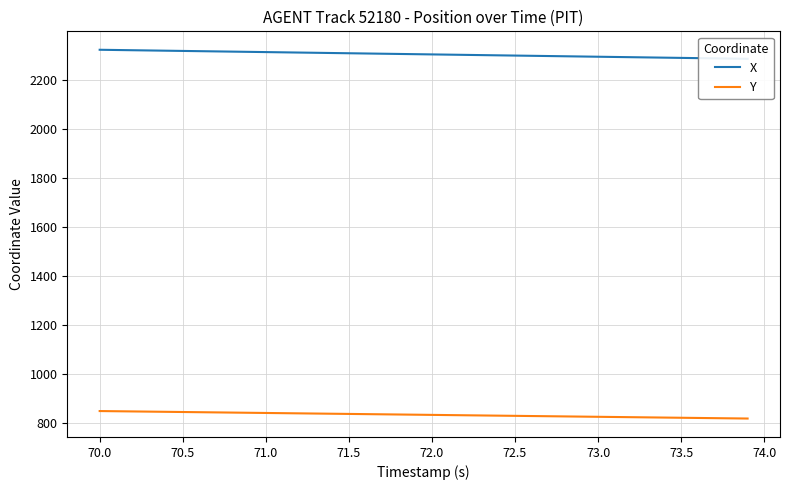

How many values in the X series are below 2304?

20